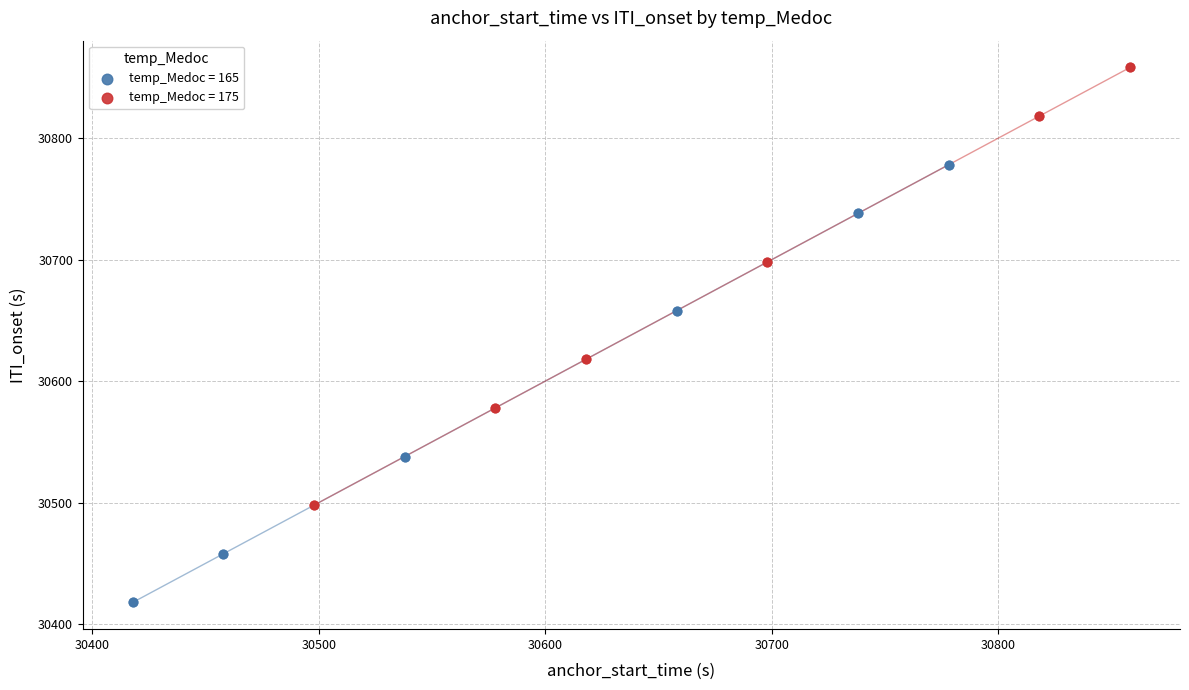

Which series reaches the maximum Y coordinate?

temp_Medoc = 175